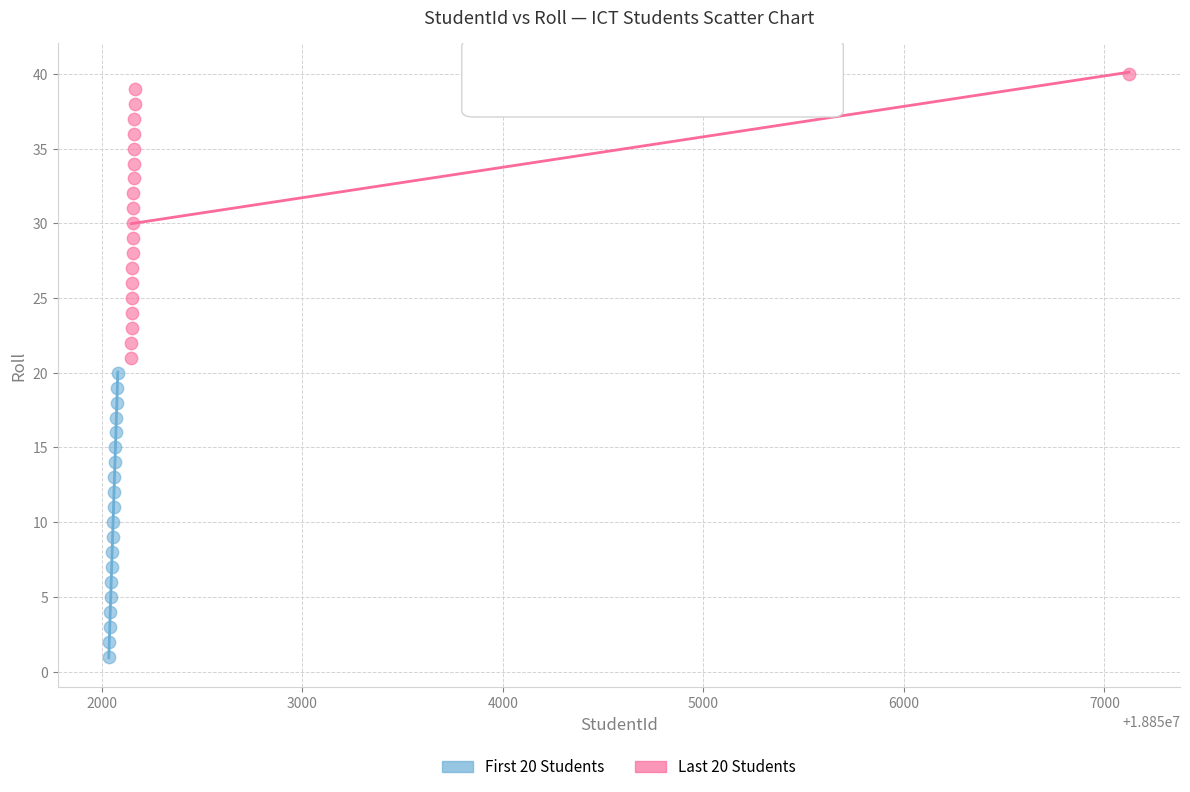

Which series contains the highest Y value?

Last 20 Students